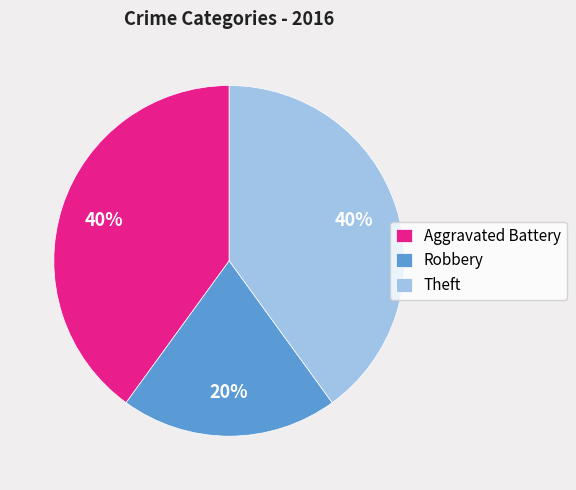

Which category has the smallest portion of the pie?

Robbery